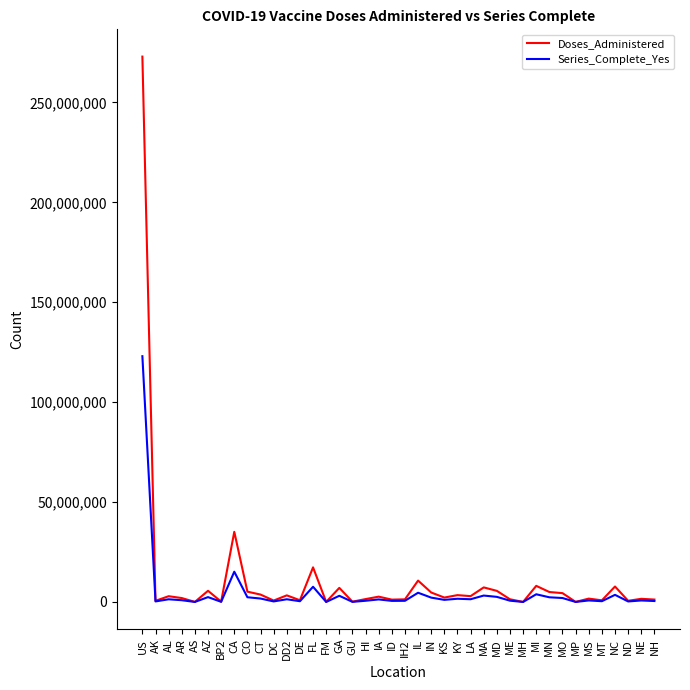

Which series has the largest total across all categories?

Doses_Administered